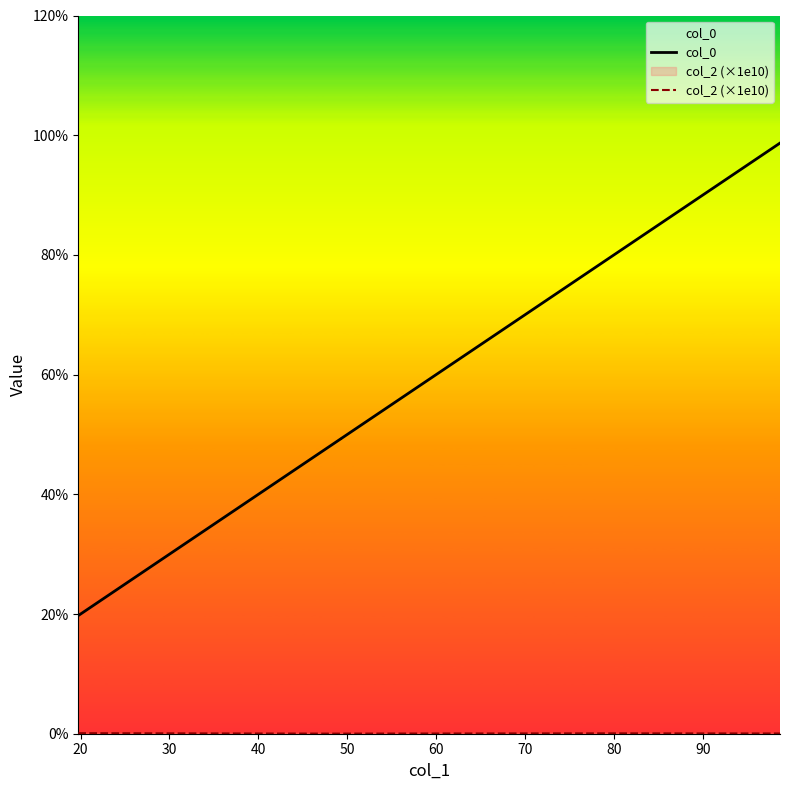

Rank the series by their maximum value, from lowest to highest.

col_2 (×1e10), col_0